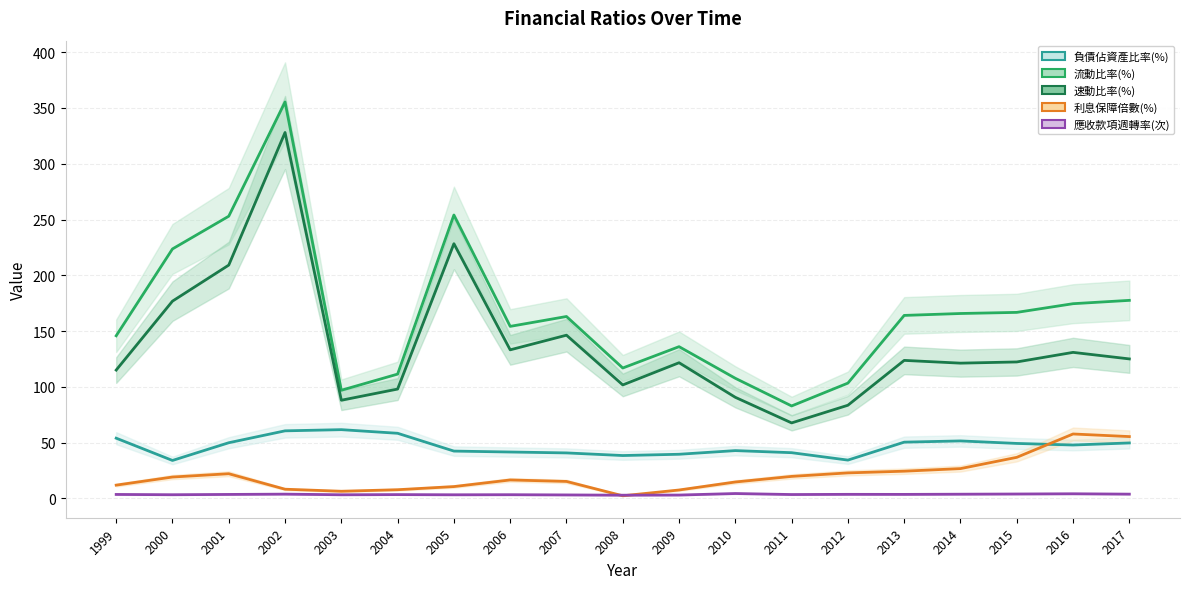

What is the sum of the 負債佔資產比率(%) values at 2012 and 2000?

68.3